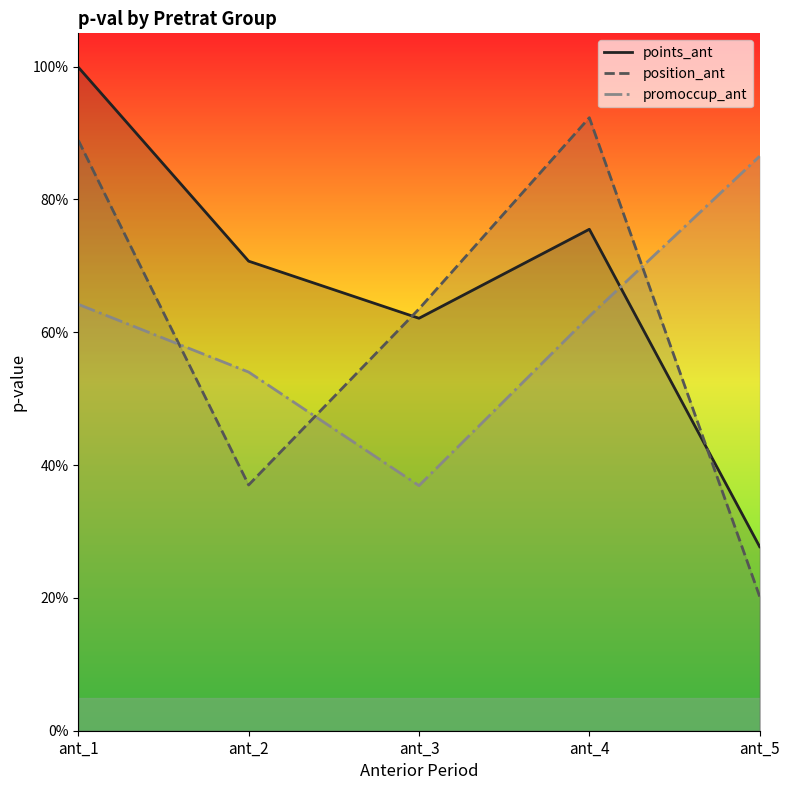

What are all the series names shown in the legend?

points_ant, position_ant, promoccup_ant